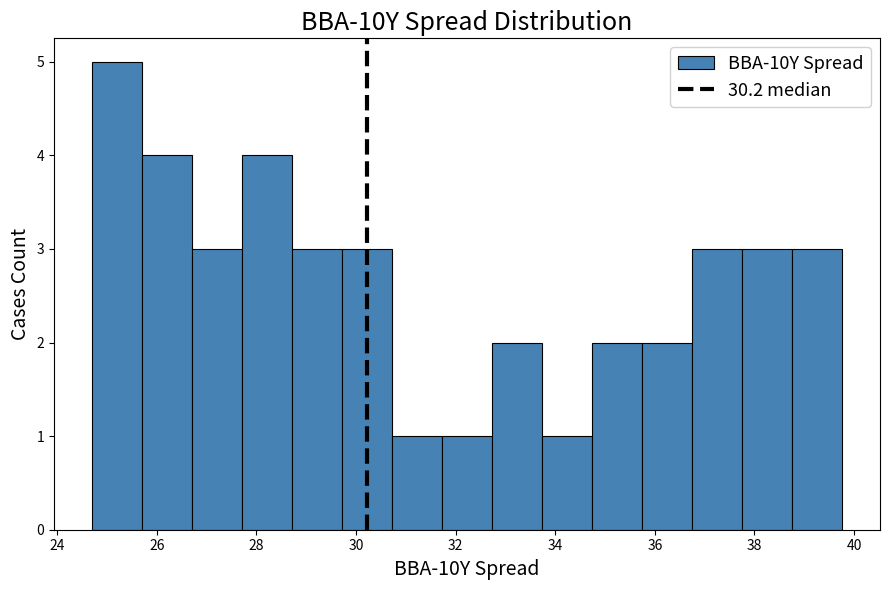

Reading left to right, transcribe this chart: for each bar, give the range it covers on the x-axis and its height. Neither the bar edges nor the heights are printed on the chart, so give them approximately, as read against the axes.

24.6 to 25.6: 5
25.6 to 26.8: 4
26.8 to 27.8: 3
27.8 to 28.8: 4
28.8 to 29.8: 3
29.8 to 30.8: 3
30.8 to 31.8: 1
31.8 to 32.8: 1
32.8 to 33.8: 2
33.8 to 34.8: 1
34.8 to 35.8: 2
35.8 to 36.8: 2
36.8 to 37.8: 3
37.8 to 38.8: 3
38.8 to 39.8: 3